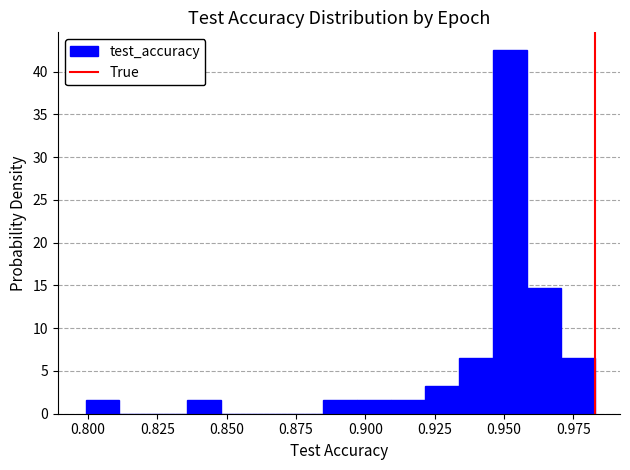

Read against the x-axis, roughly where is the centre of the tallest bar?

0.950